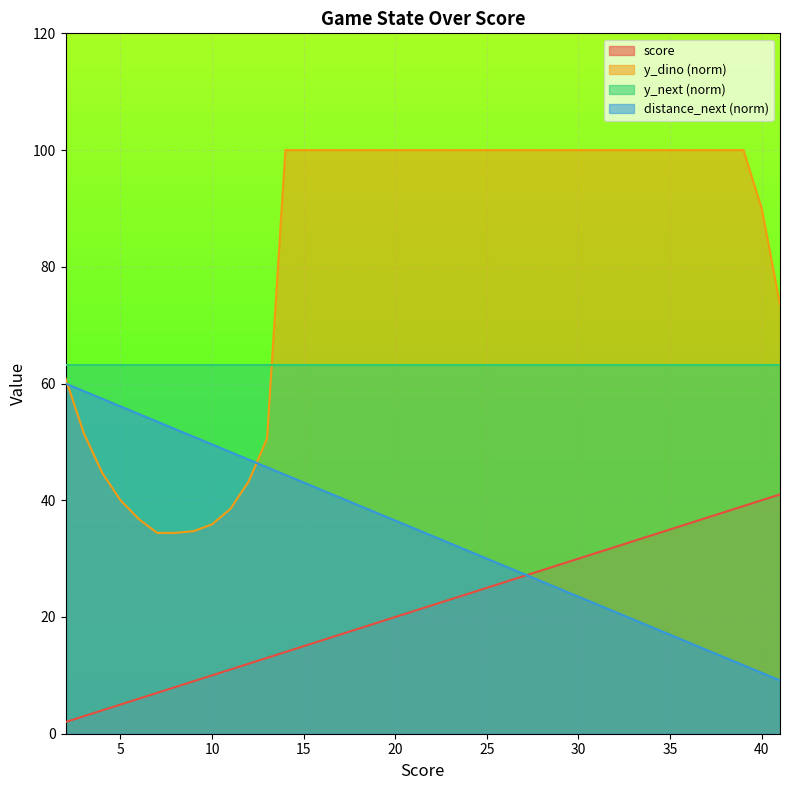

True or false: distance_next has more than 0 points higher than both neighbors.

False